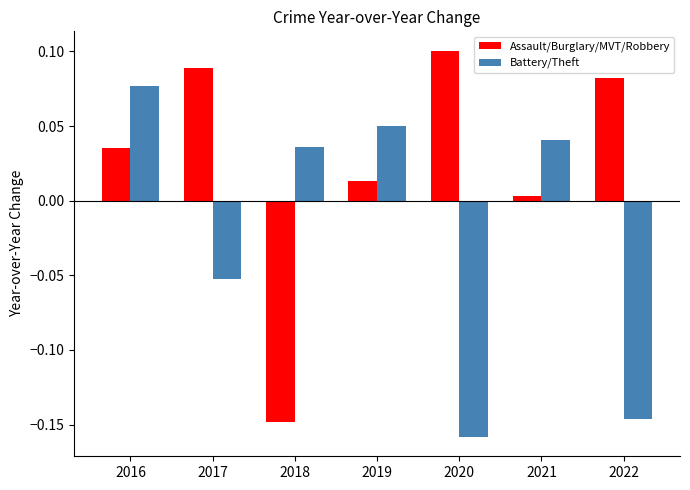

Are the bars grouped side by side (vs. stacked)?

Yes